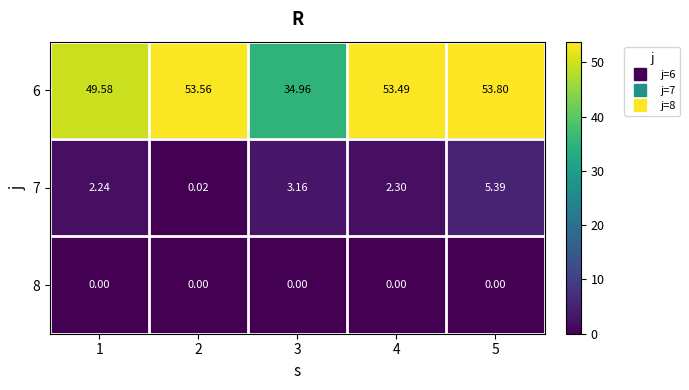

Count the number of categories in the chart.

5